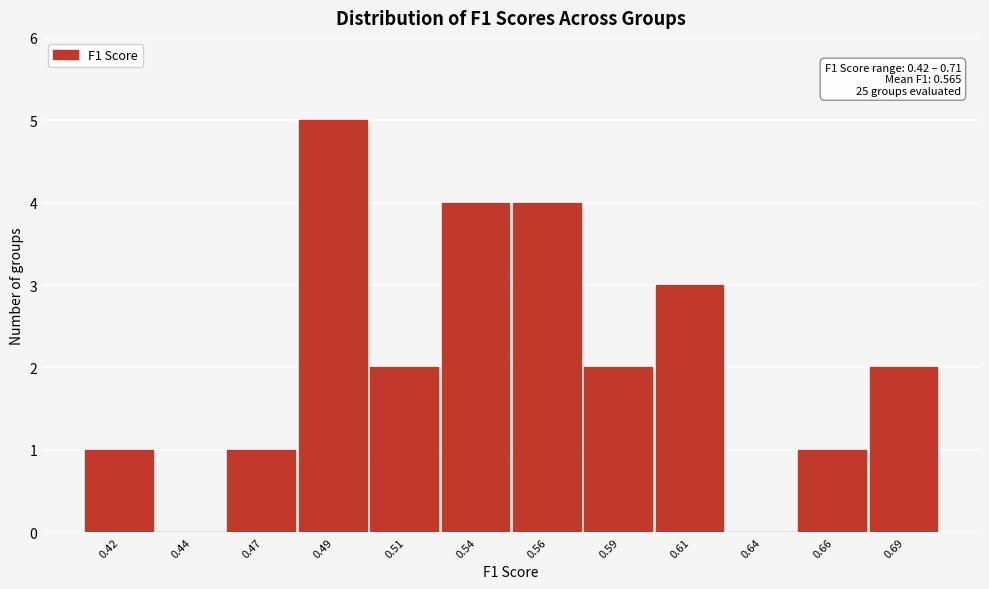

Reading left to right, transcribe all the data shown in this chart.

0.42=1	0.44=0	0.47=1	0.49=5	0.51=2	0.54=4	0.56=4	0.59=2	0.61=3	0.64=0	0.66=1	0.69=2